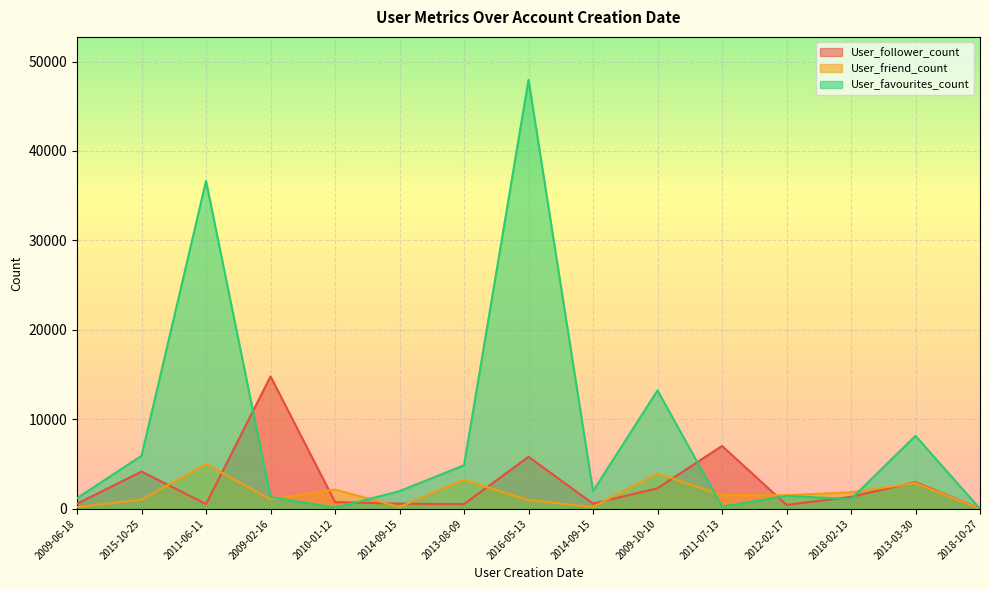

Does the chart display data point markers on the line(s)?

No